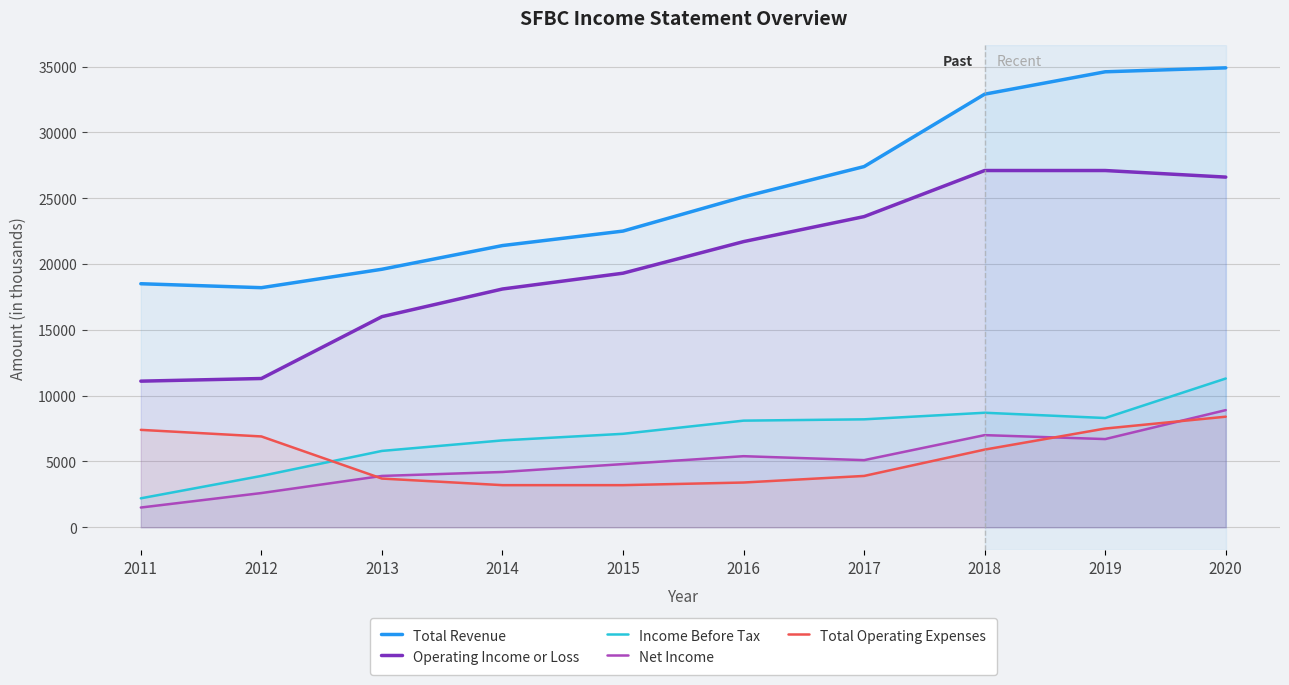

The value of Total Revenue at 2017 is 27400. True or false?

True